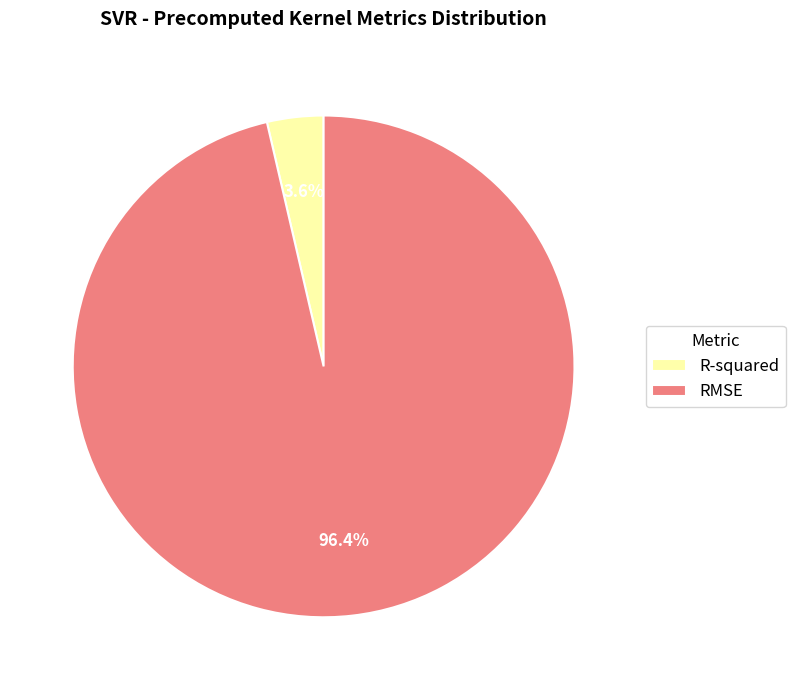

To the nearest percent, what is the average slice percentage?

50%